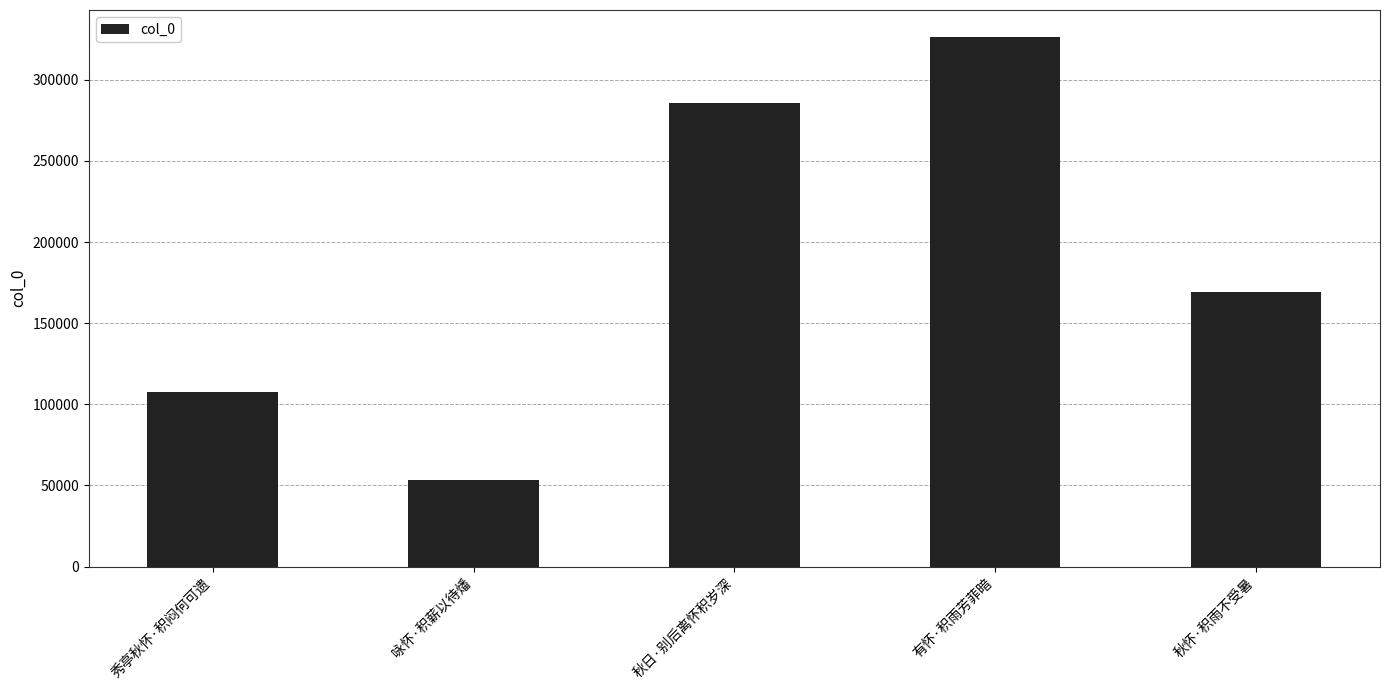

List the labels in order of value, largest first.

有怀·积雨芳菲暗, 秋日·别后离怀积岁深, 秋怀·积雨不受暑, 秀亭秋怀·积闷何可遗, 咏怀·积薪以待燔